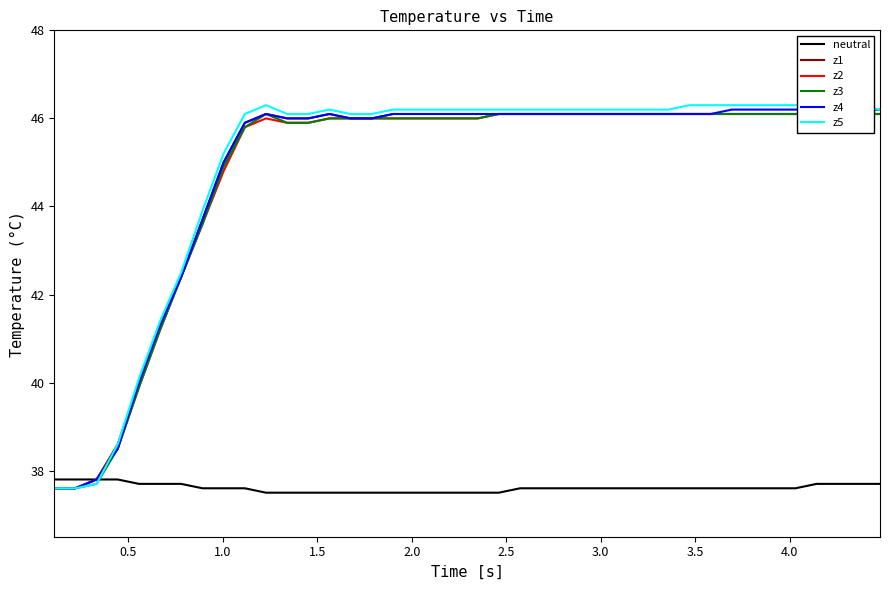

What is the lowest value of the neutral series?

37.5